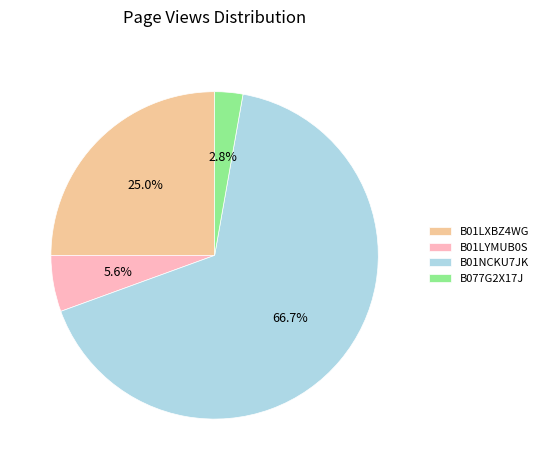

To the nearest percent, what is the combined percentage of B01LXBZ4WG and B077G2X17J?

28%